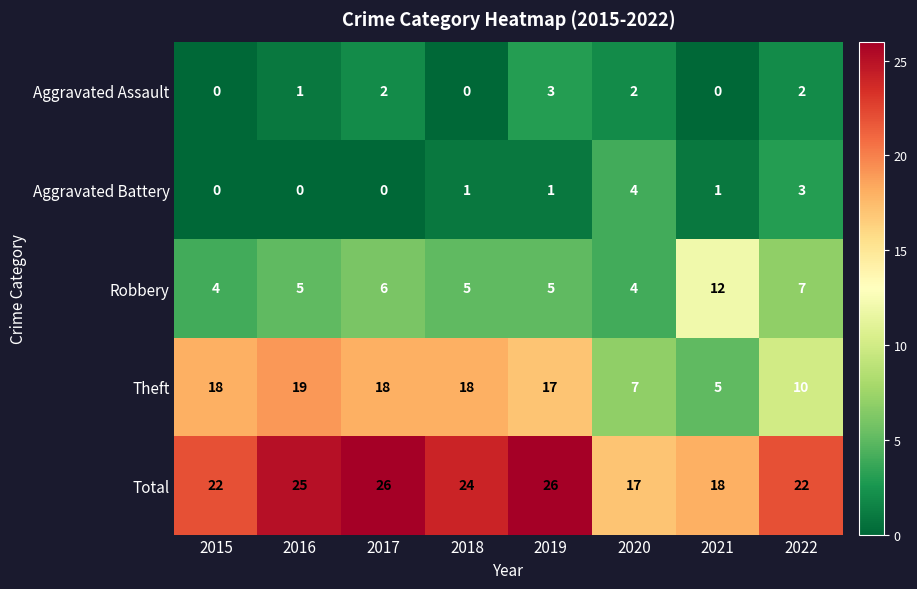

Which series has the largest total across all categories?

Total